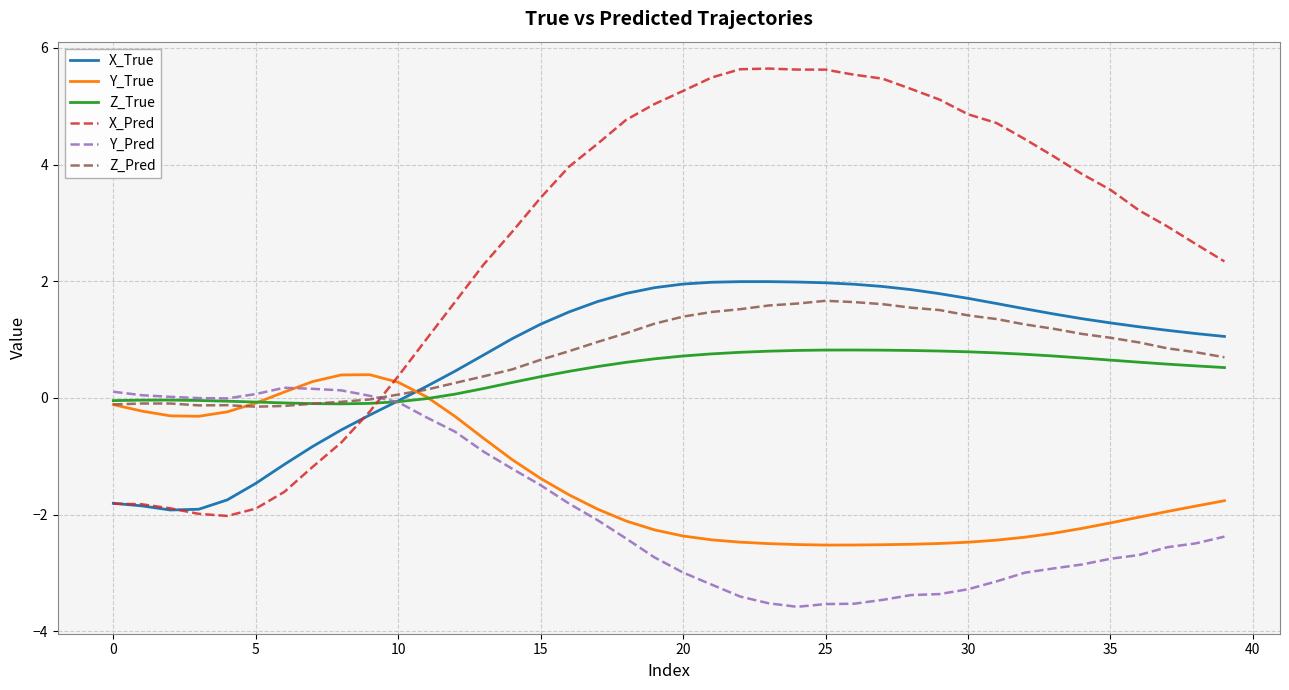

How many intersections are there between X_Pred and Z_True?

1